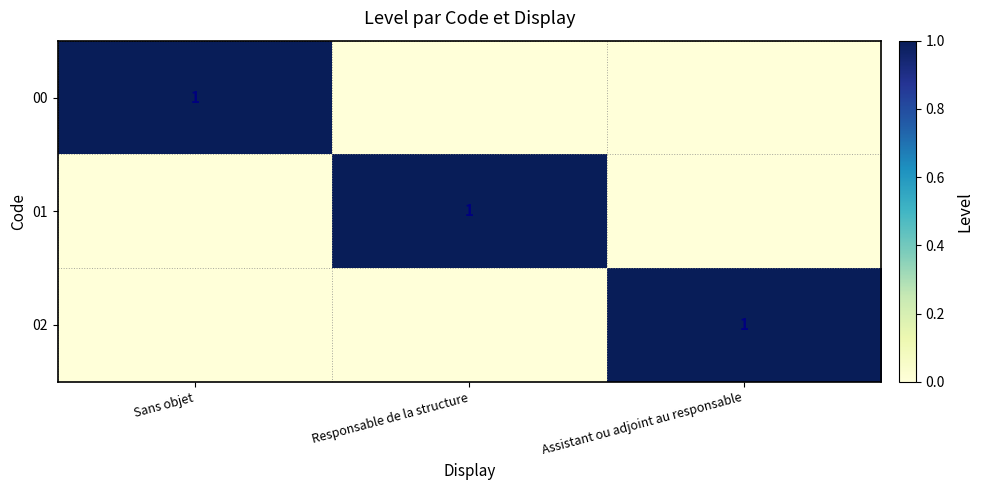

How many categories are shown in the chart?

3